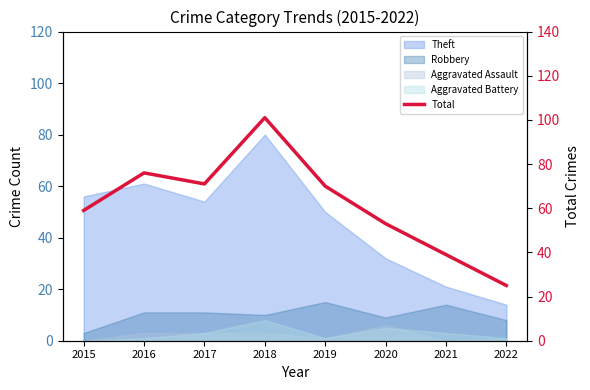

Count the number of values greater than 70.

3